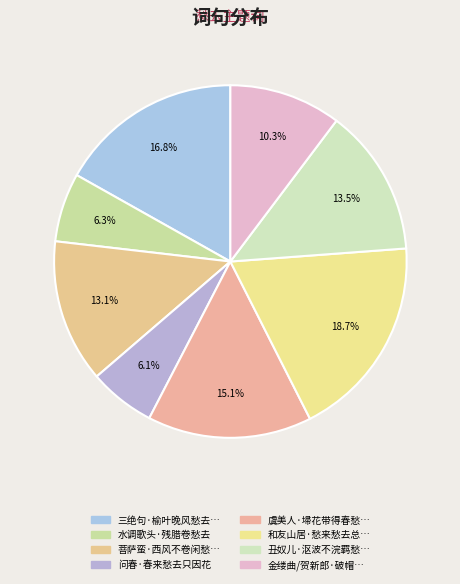

Which slice is the smallest?

问春·春来愁去只因花